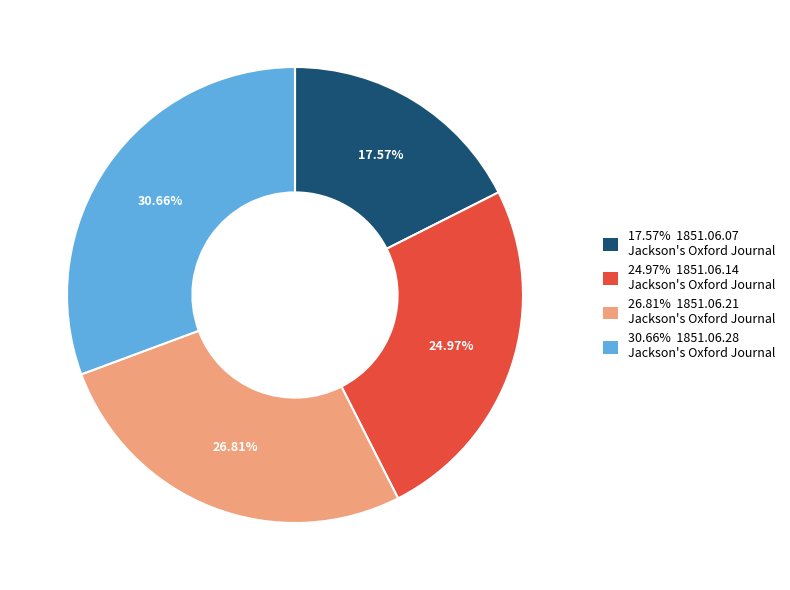

Is there a majority slice in this chart?

No